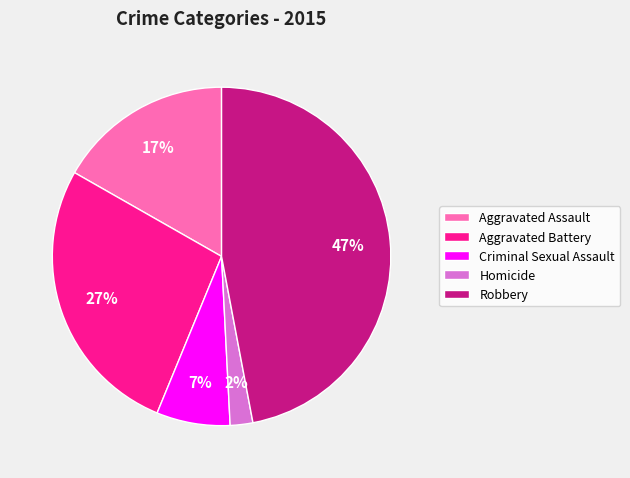

Does any single category account for the majority?

No